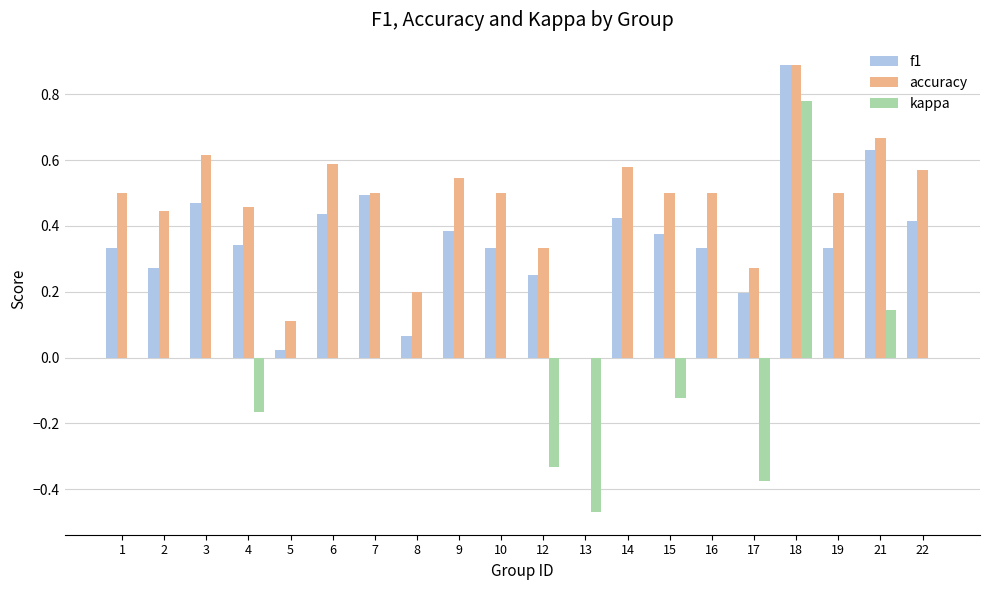

What is the greatest value displayed?

0.9